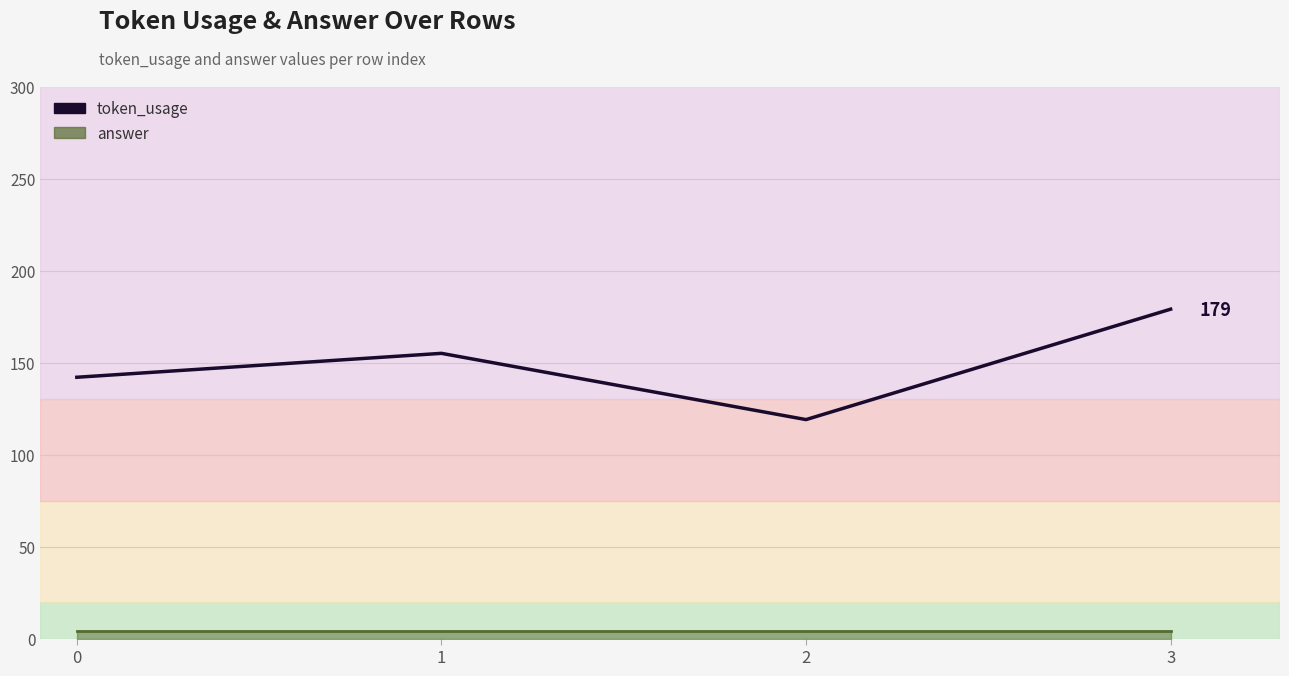

Reading right to left, list all the values displayed in this chart.

token_usage: 3=179	2=119	1=155	0=142
answer: 3=4	2=4	1=4	0=4